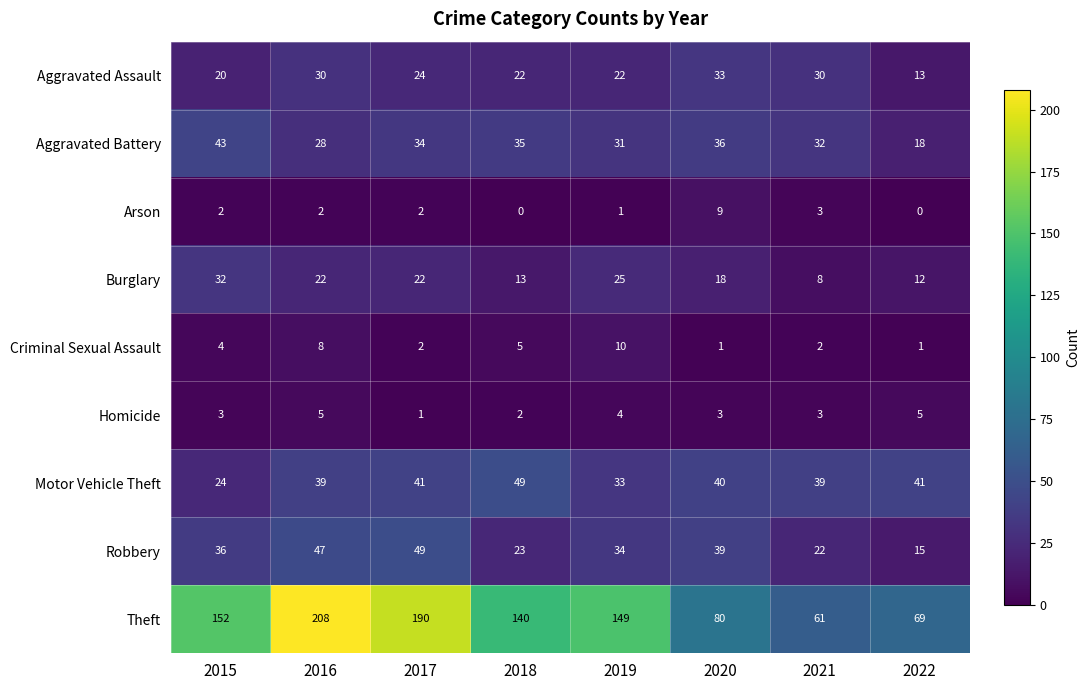

What is the spread (max minus min) of values at 2021?

59